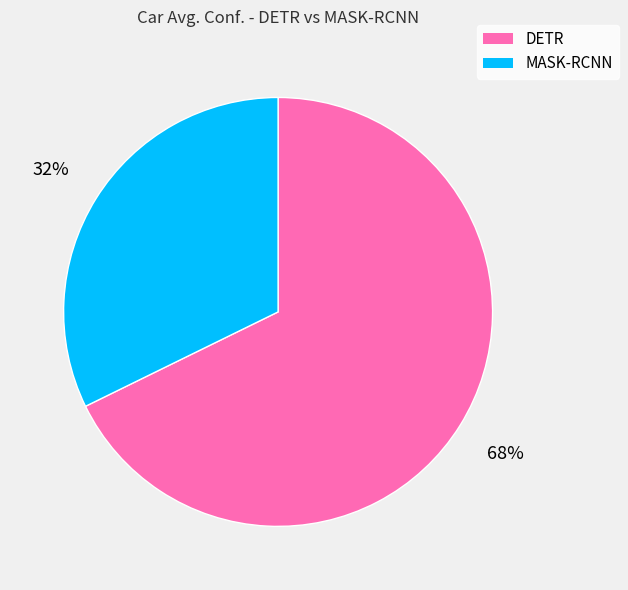

Rank the categories by value from lowest to highest.

MASK-RCNN, DETR